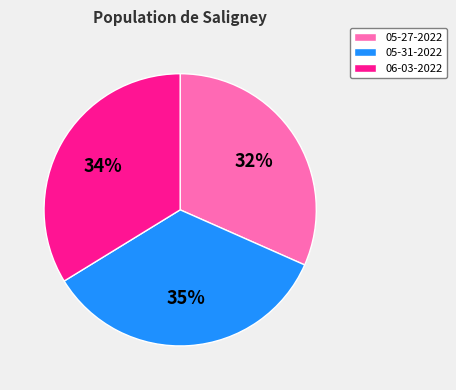

Combined, do 06-03-2022 and 05-27-2022 account for over 50%?

Yes